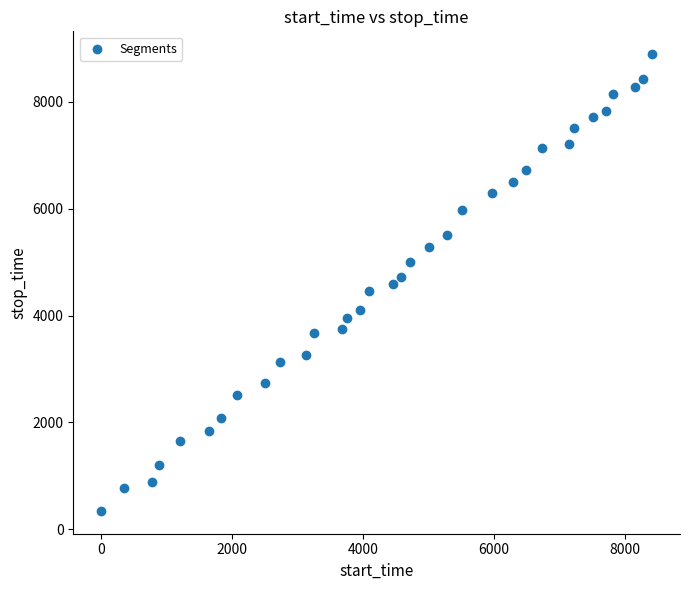

What is the range of X values (max minus min)?

8420